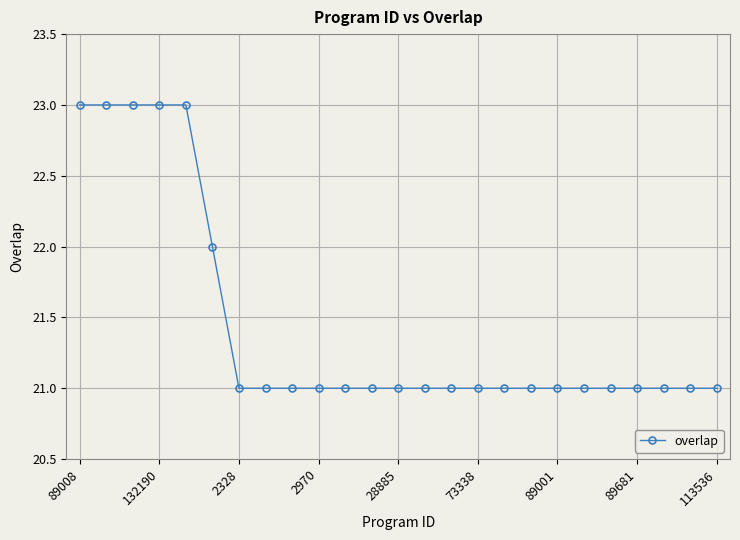

What is the greatest value displayed?

23